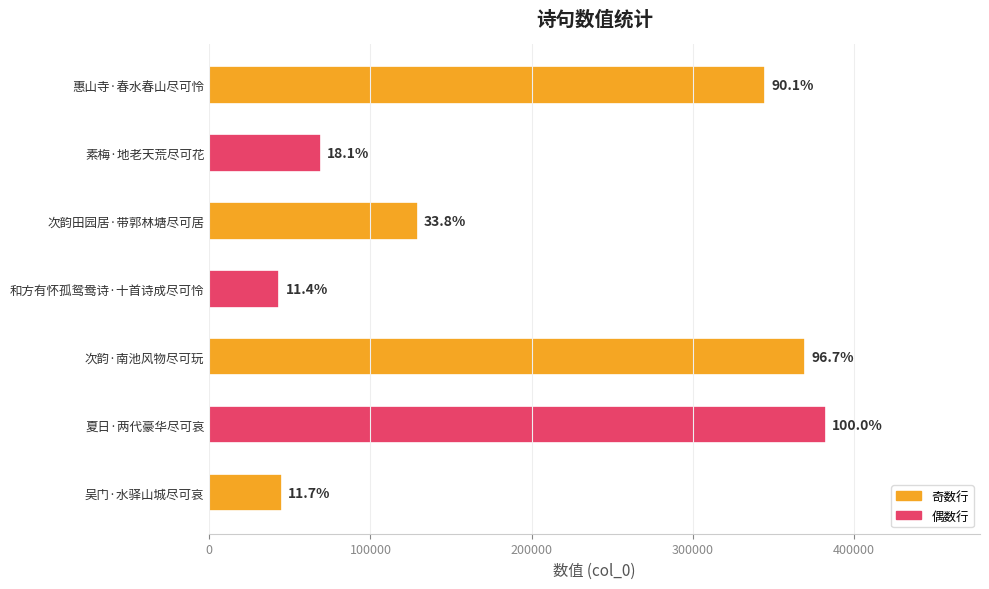

Are the bars horizontal?

Yes